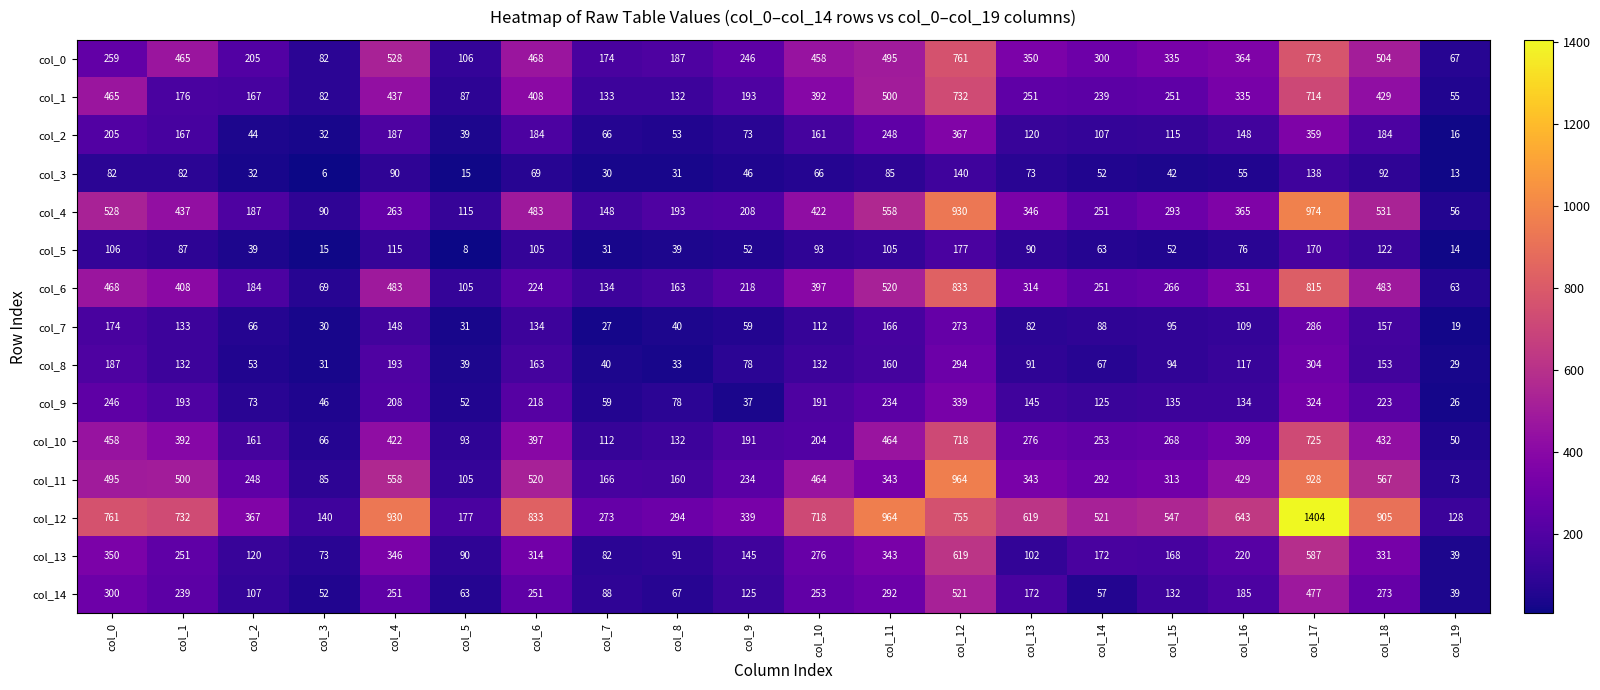

What is the spread (max minus min) of values at col_8?

263